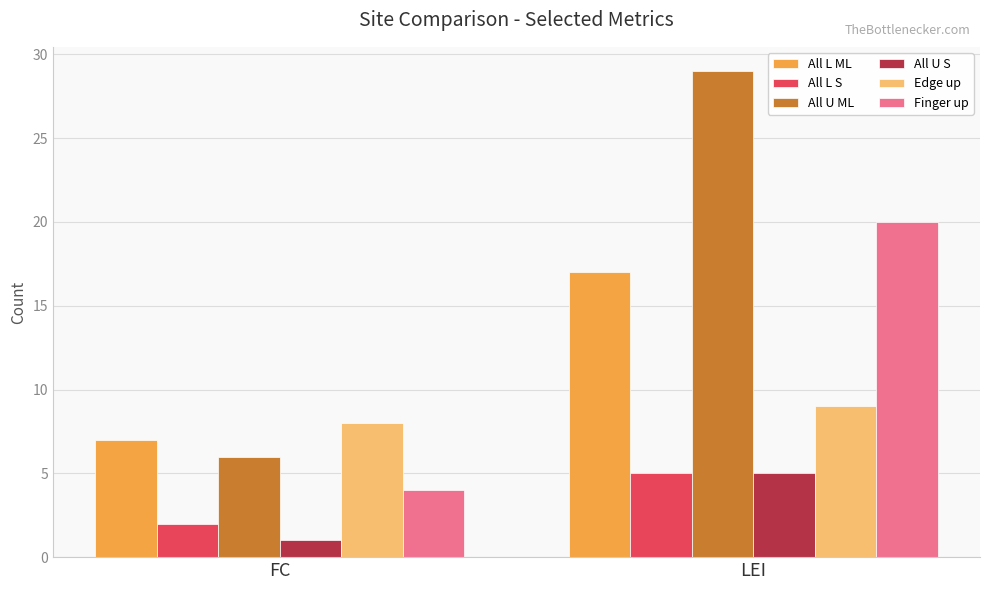

True or false: Finger up has a value of 20 at LEI.

True